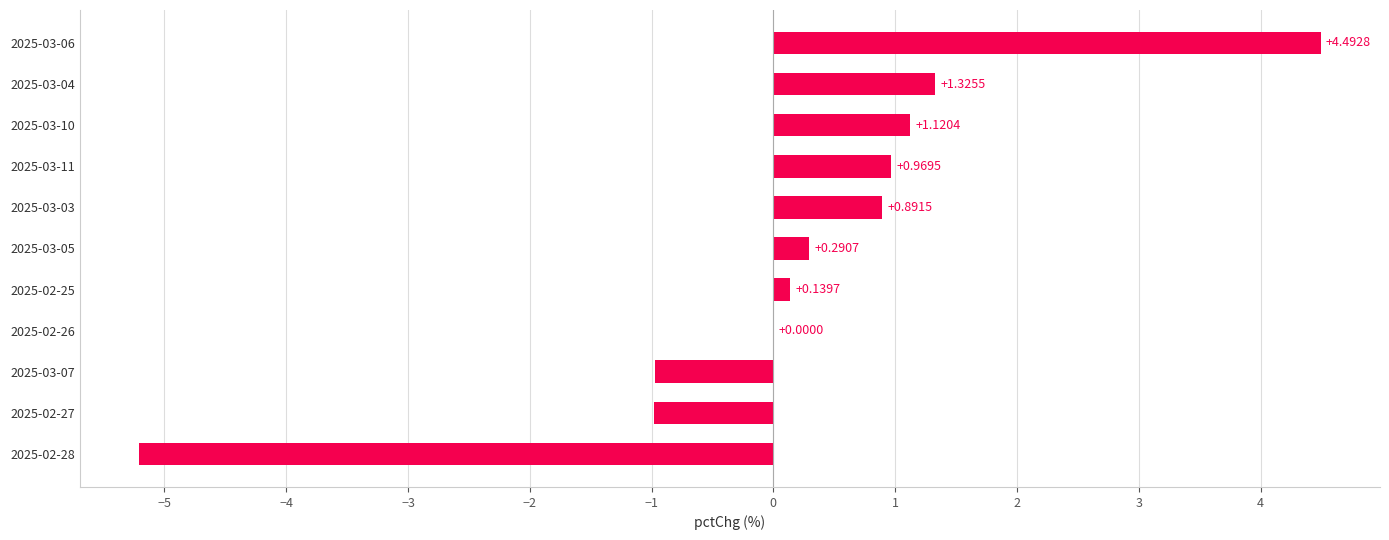

What is the sum of all values?

2.1